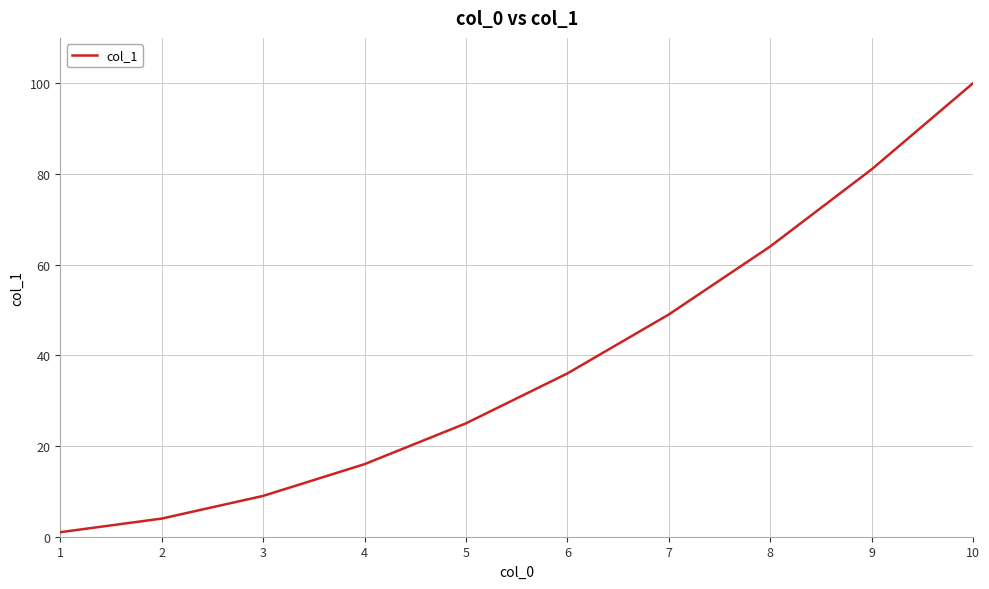

What is the change in value from 4 to 6?

+20